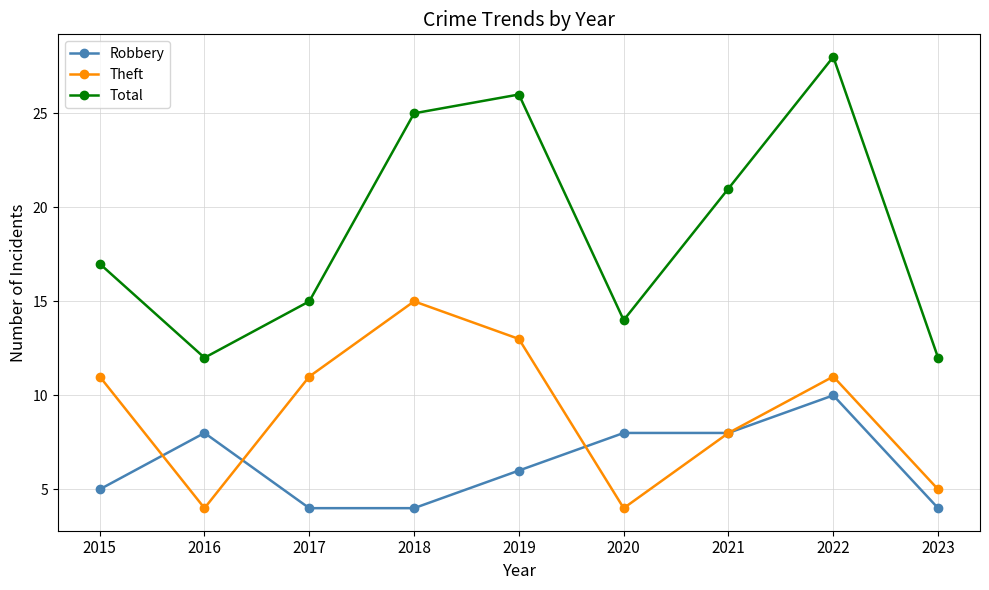

What is the value of the Robbery point at the 9th from the left?

4